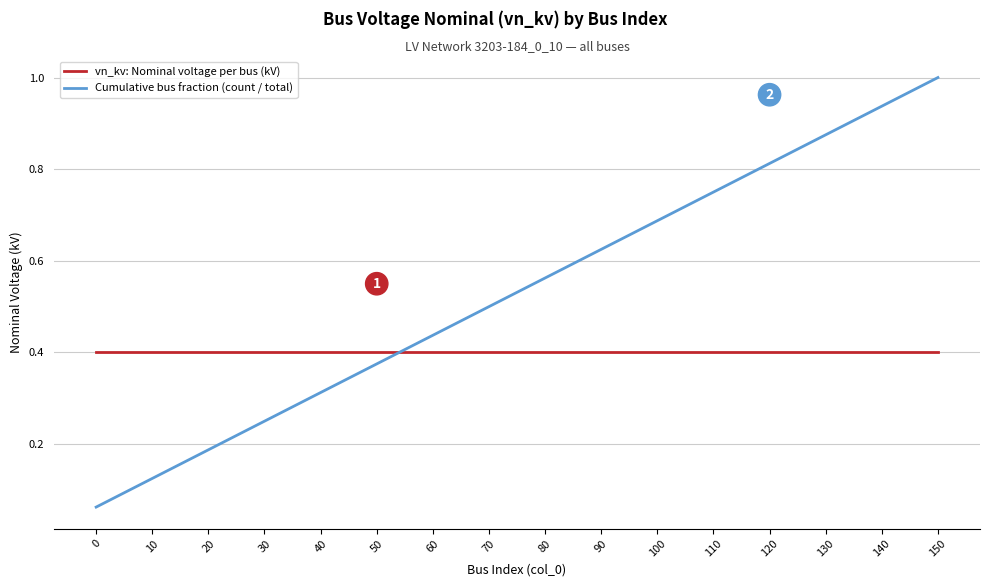

How many times do vn_kv: Nominal voltage per bus (kV) and Cumulative bus fraction (count / total) cross each other?

1